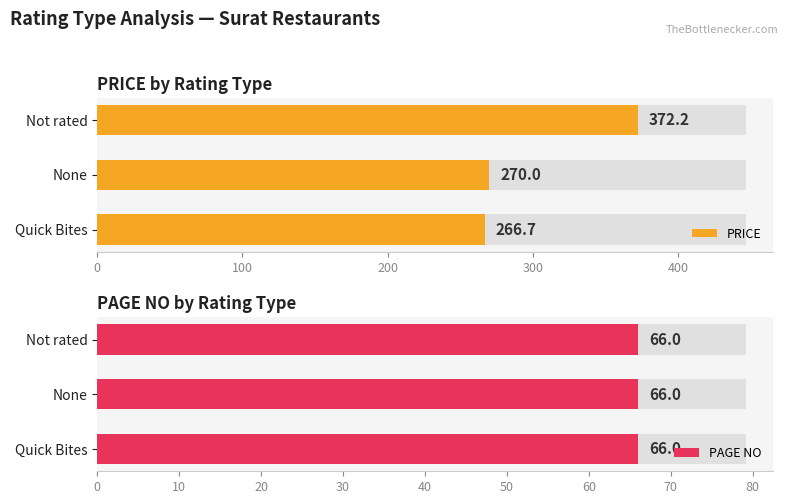

Which series has the largest total across all categories?

PRICE